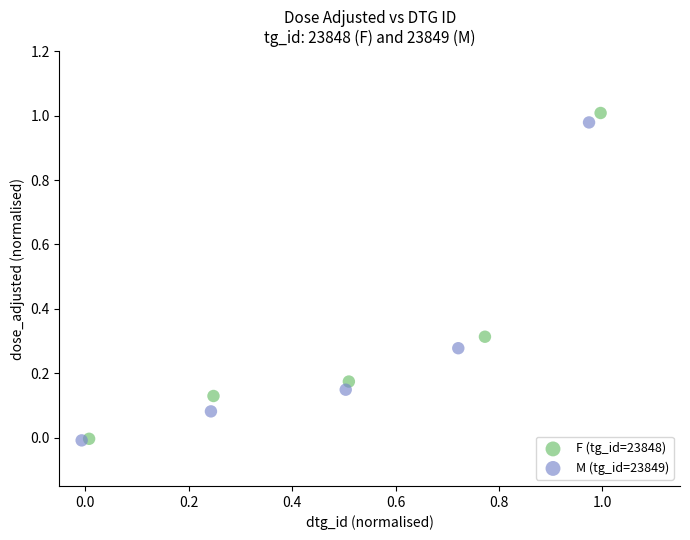

Which series has the largest Y range (max minus min)?

F (tg_id=23848)